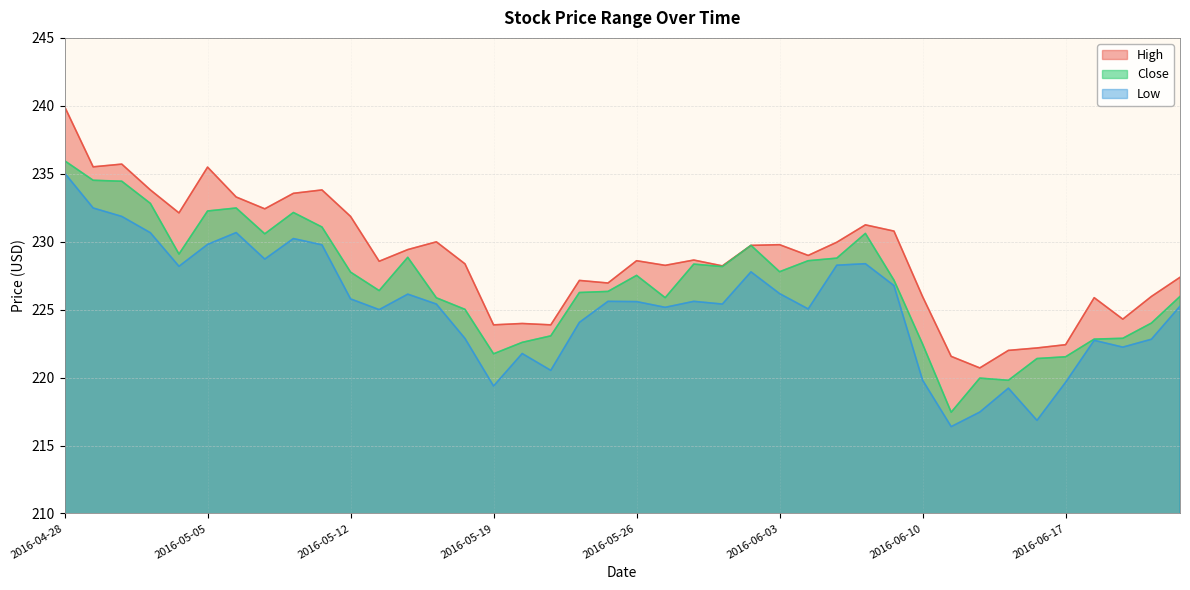

True or false: Low has a value of 148.4 at 2016-05-06.

False